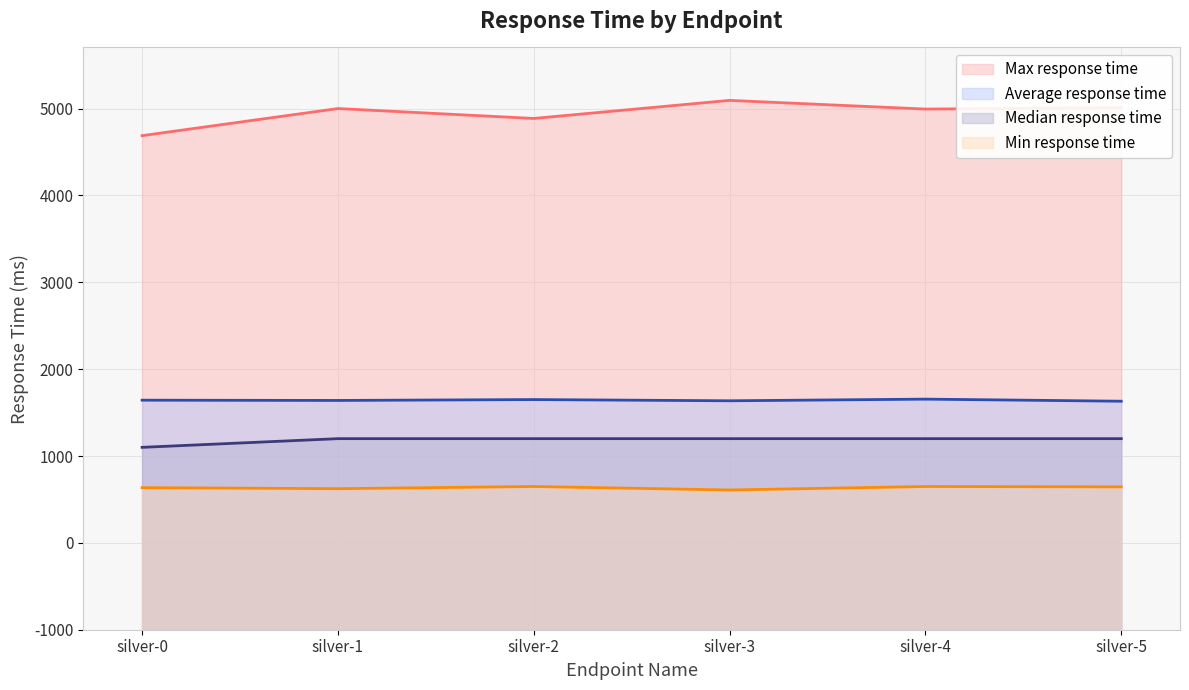

The value of Average response time at silver-2 is 2650. True or false?

True